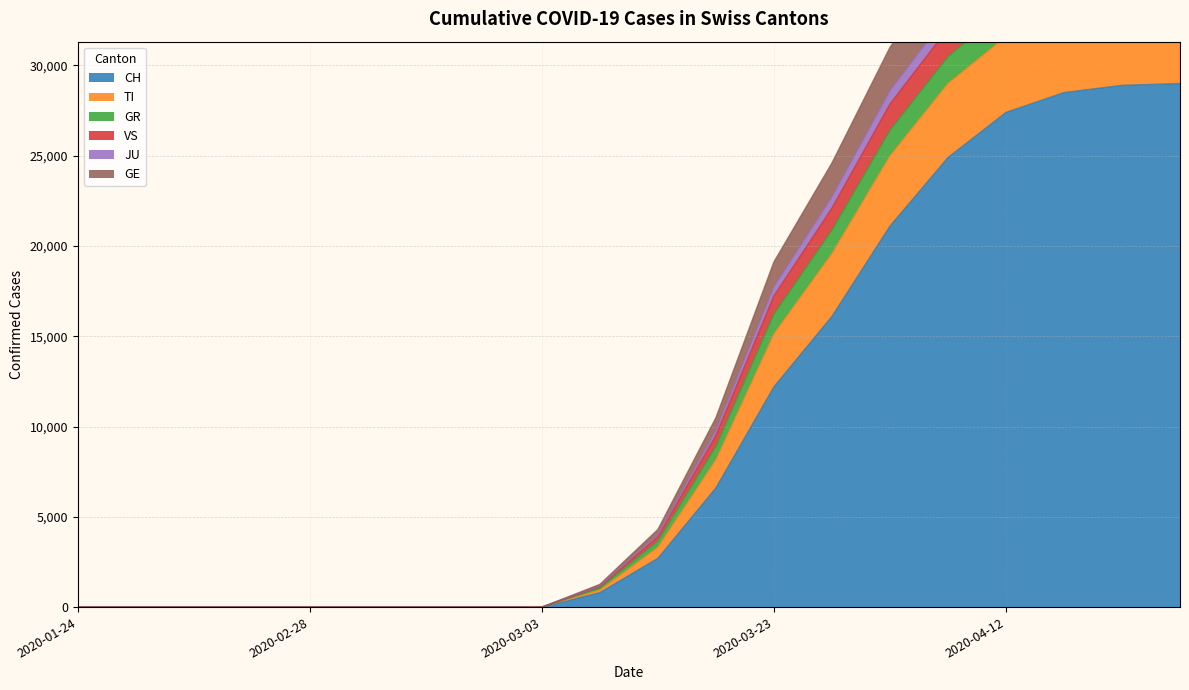

At which category is the sum across all series the highest?

2020-04-27